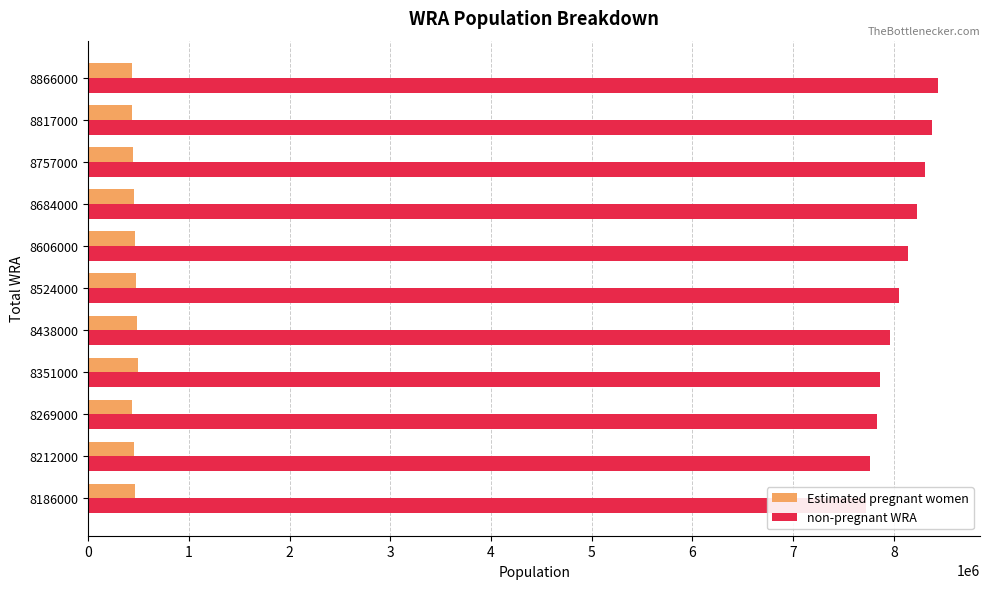

Where is Estimated pregnant women nearest to the value 460356?

8606000